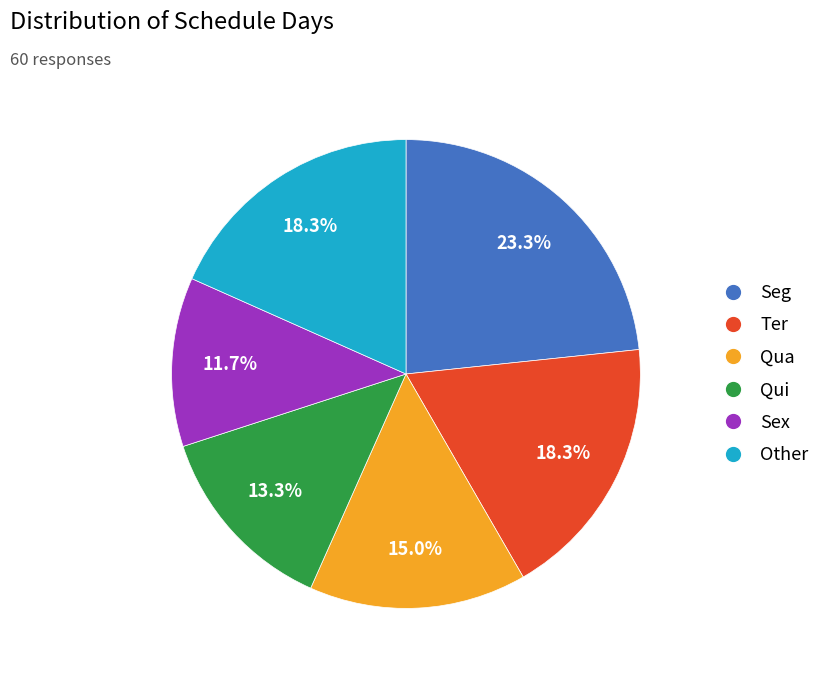

Is it true that Qua is 15% of the pie?

True